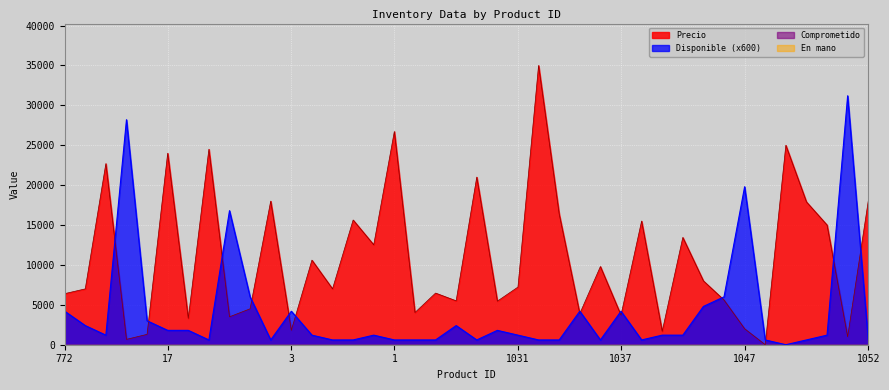

Rank the series by their average value, from lowest to highest.

Disponible, Precio